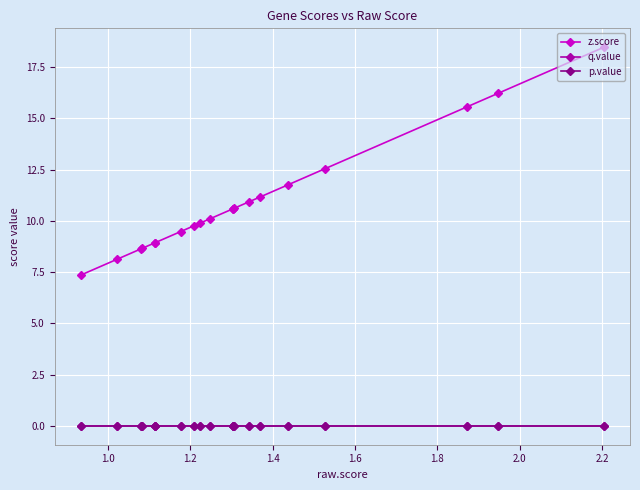

What is the difference between the maximum and second lowest values in the z.score series?

10.4